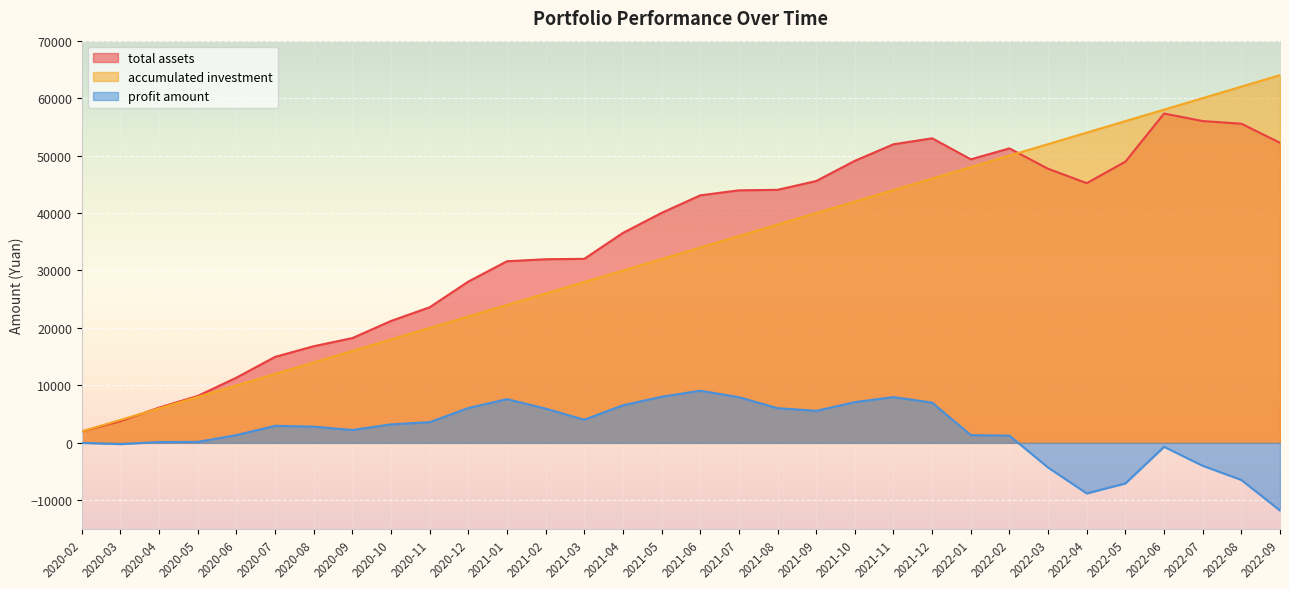

Read the profit amount value at 2022-02.

1254.6